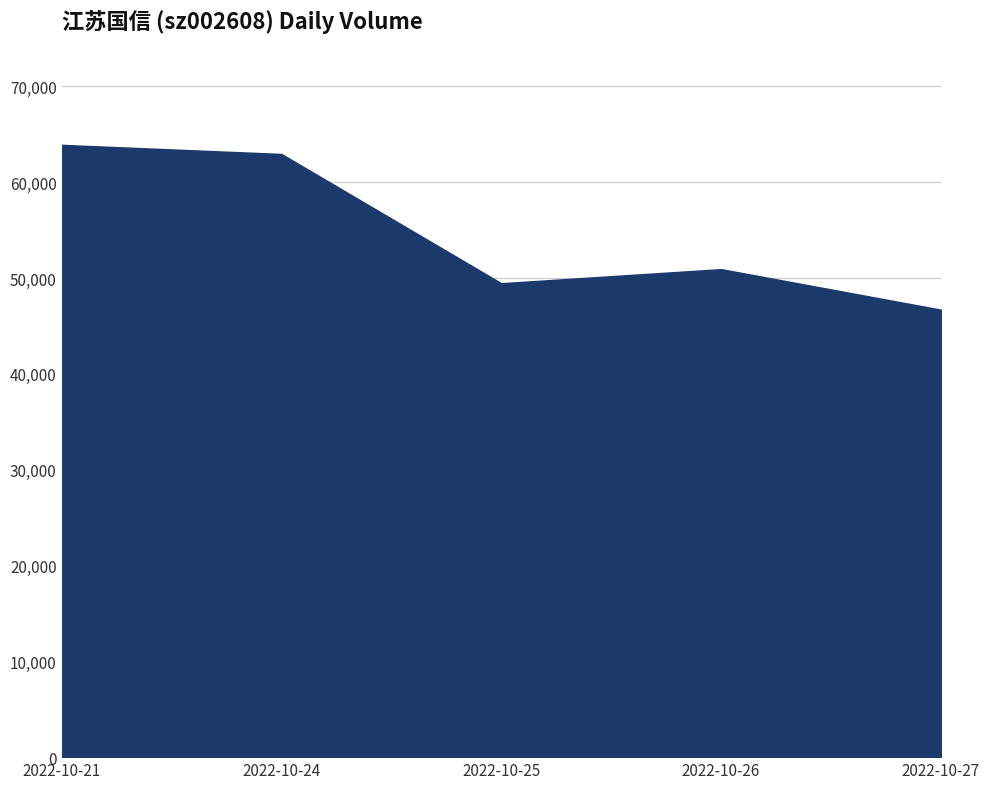

What is the change in value from 2022-10-21 to 2022-10-25?

-14440